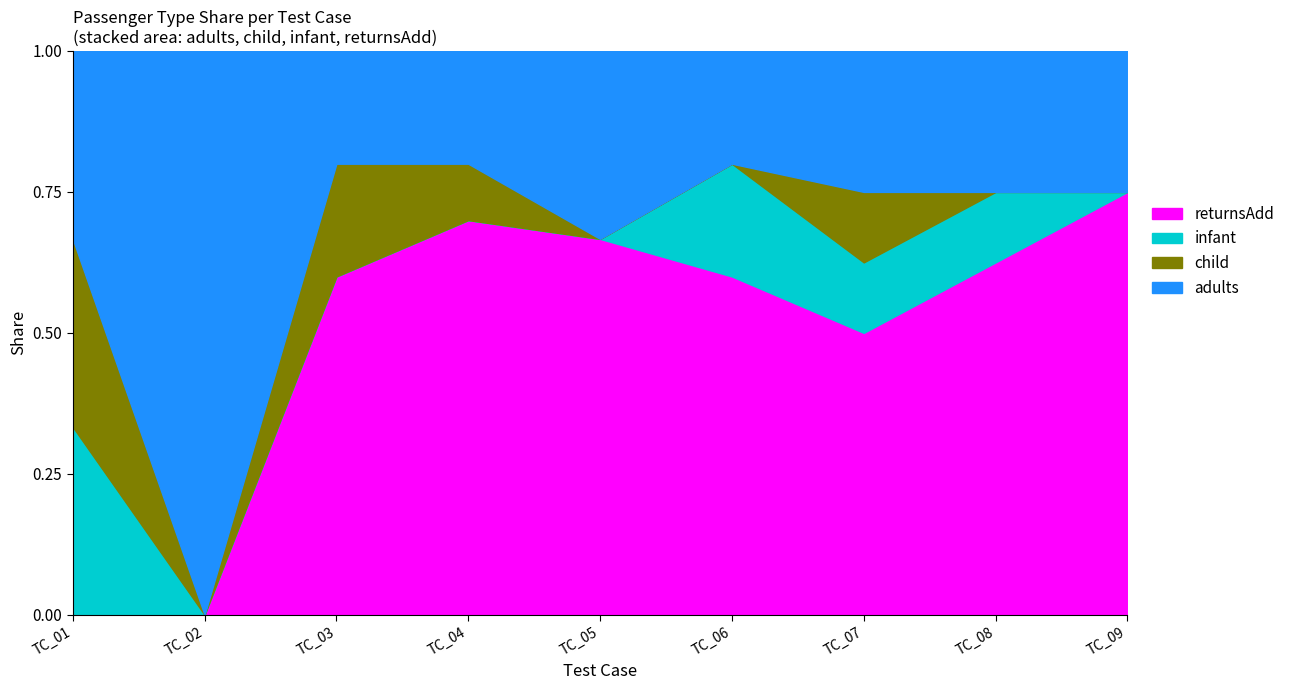

Which category has the highest value in the returnsAdd series?

TC_09